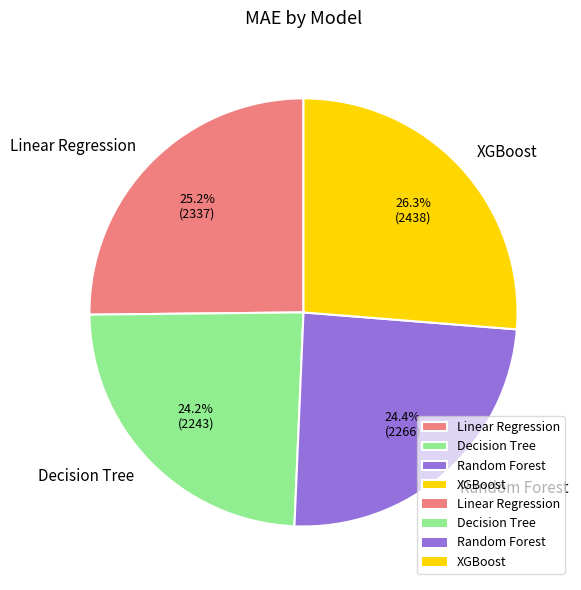

Does any single category account for the majority?

No